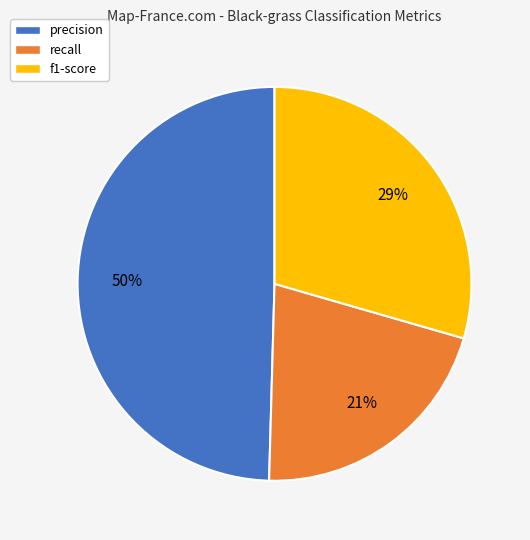

Do recall and precision together represent more than half of the pie?

Yes